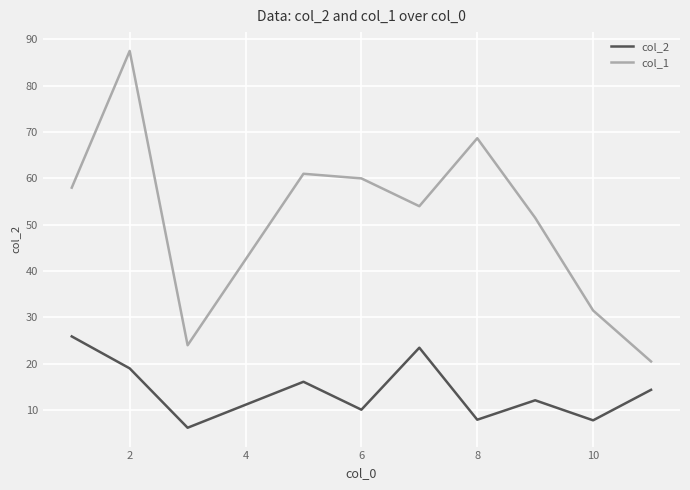

Which series has the largest range (max minus min)?

col_1